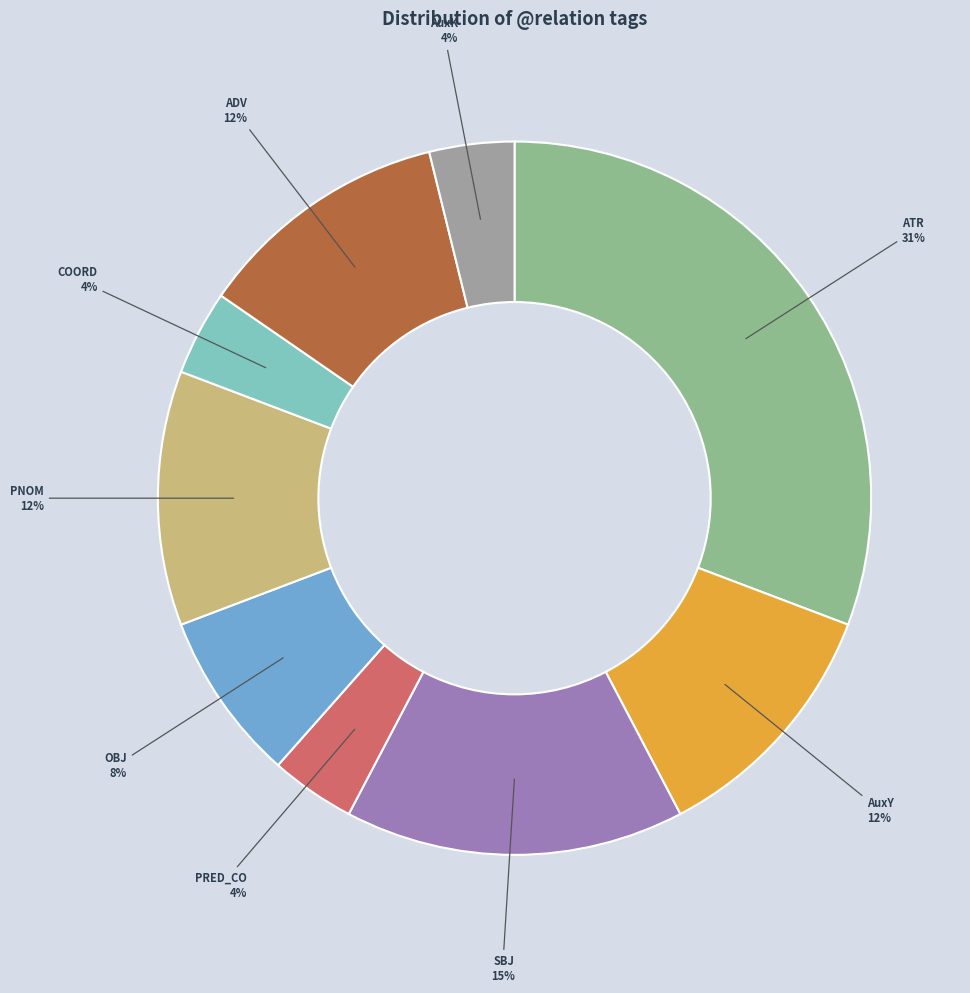

Is there a majority slice in this chart?

No